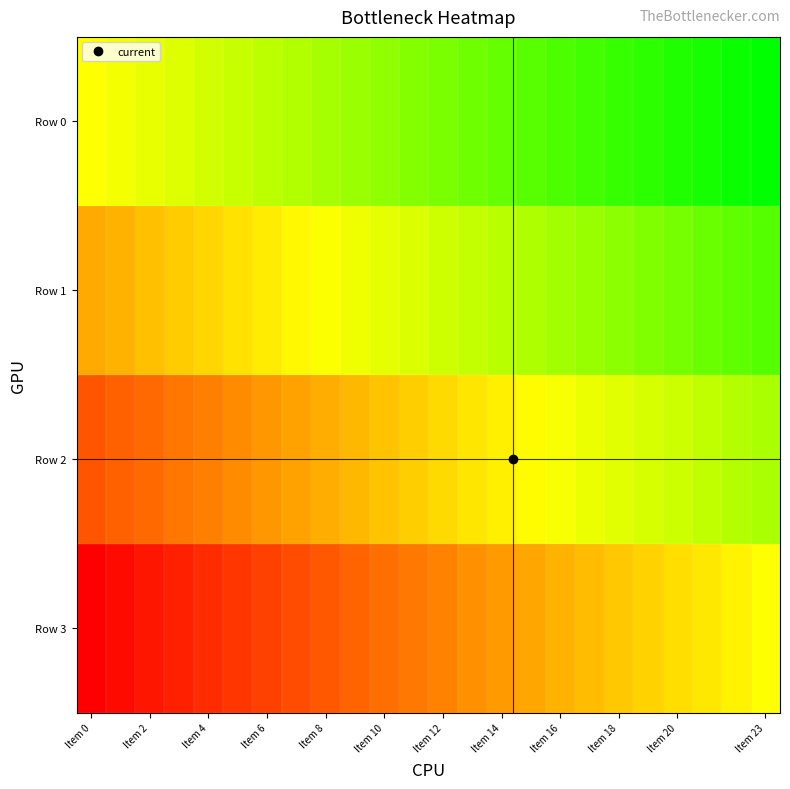

How many distinct data groups are displayed?

4